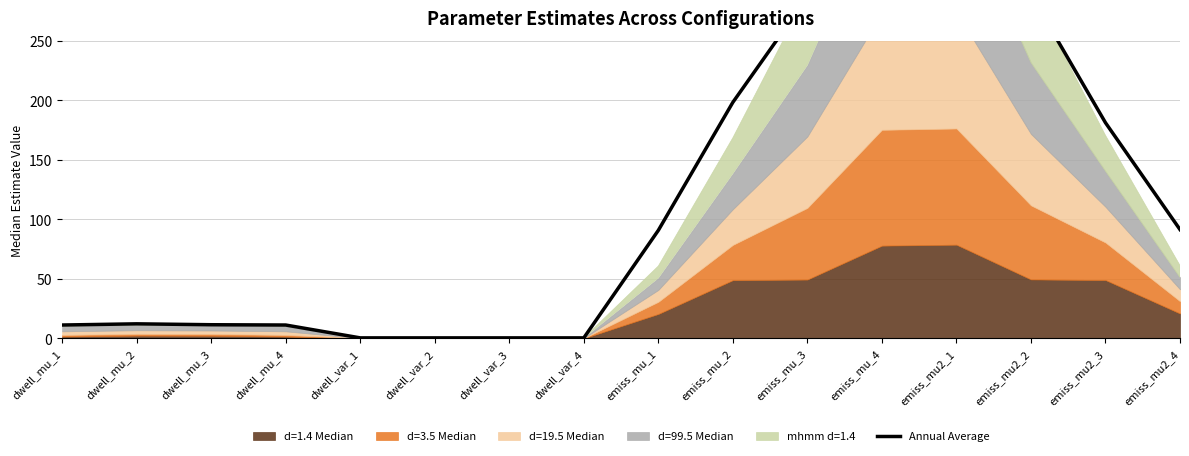

Does the chart display data point markers on the line(s)?

No